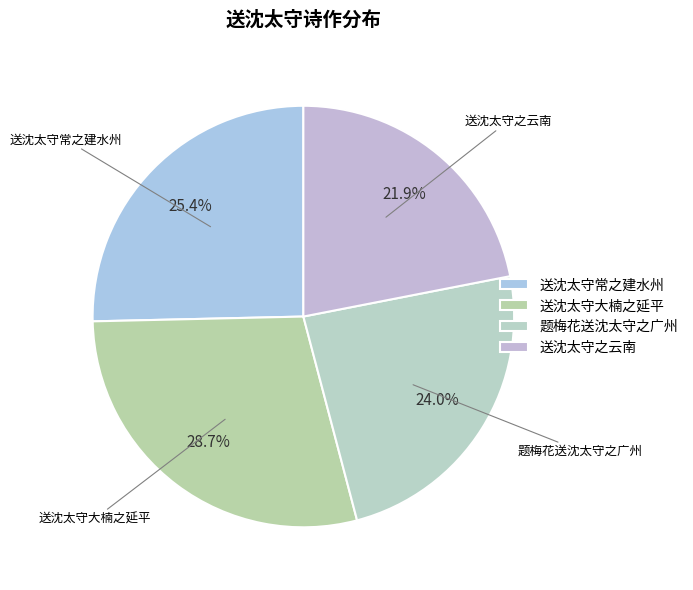

What is the largest slice in the pie chart?

送沈太守大楠之延平